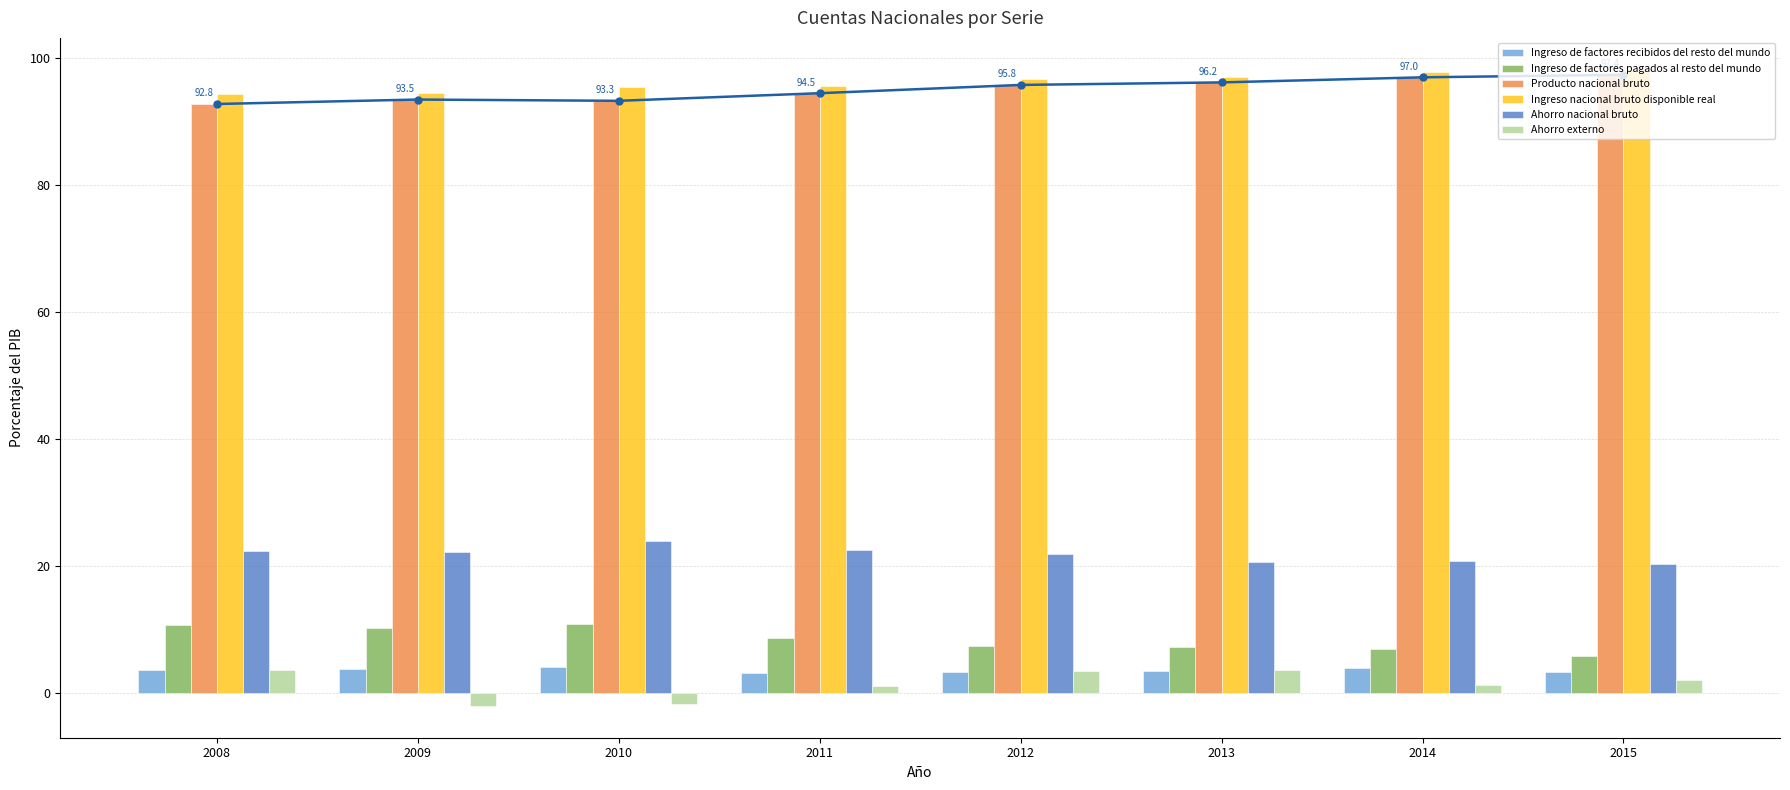

The Ingreso de factores pagados al resto del mundo series shows 10.8 at 2008. True or false?

True